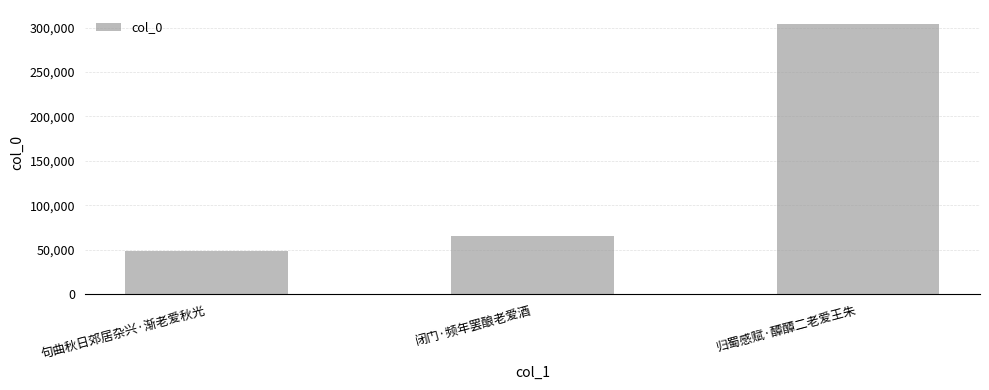

At which category does the chart reach its minimum across all series?

句曲秋日郊居杂兴·渐老爱秋光